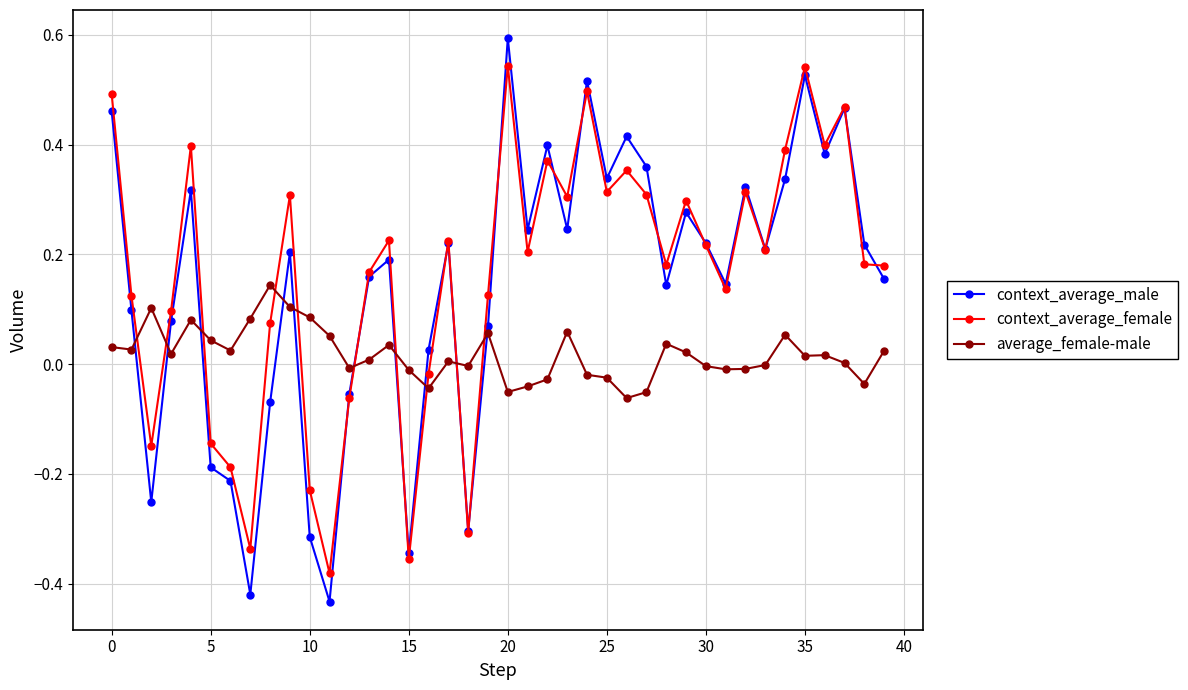

What is the greatest value displayed?

0.6